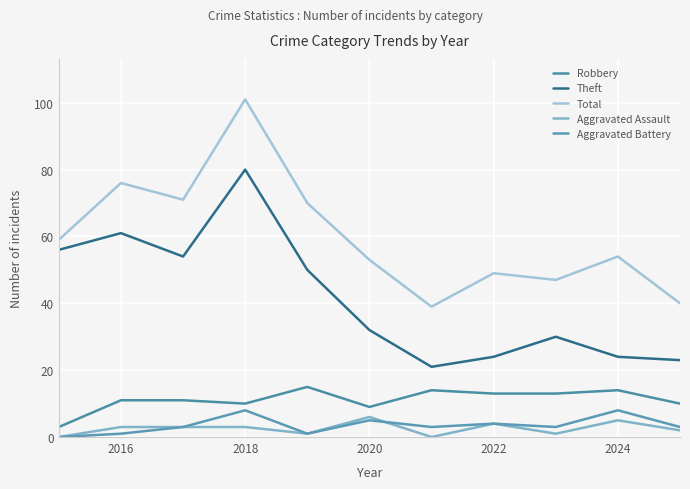

At which label is Aggravated Battery closest to 4?

2022